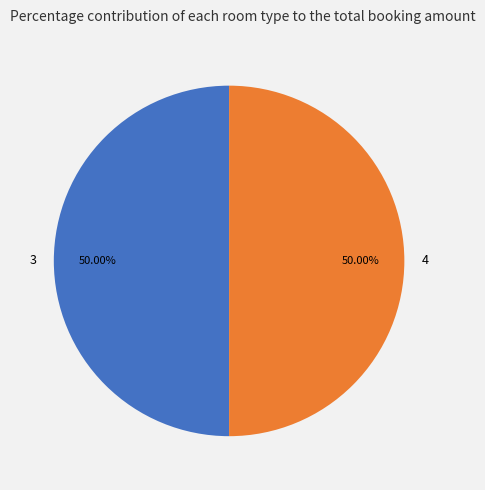

How many slices are in this pie chart?

2